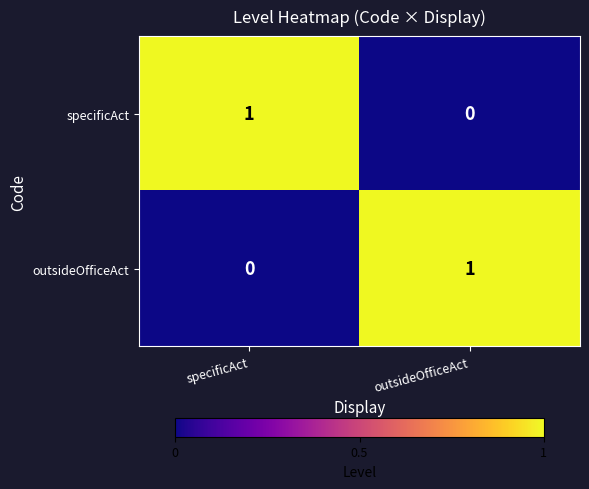

Which category has the highest value in the outsideOfficeAct series?

outsideOfficeAct